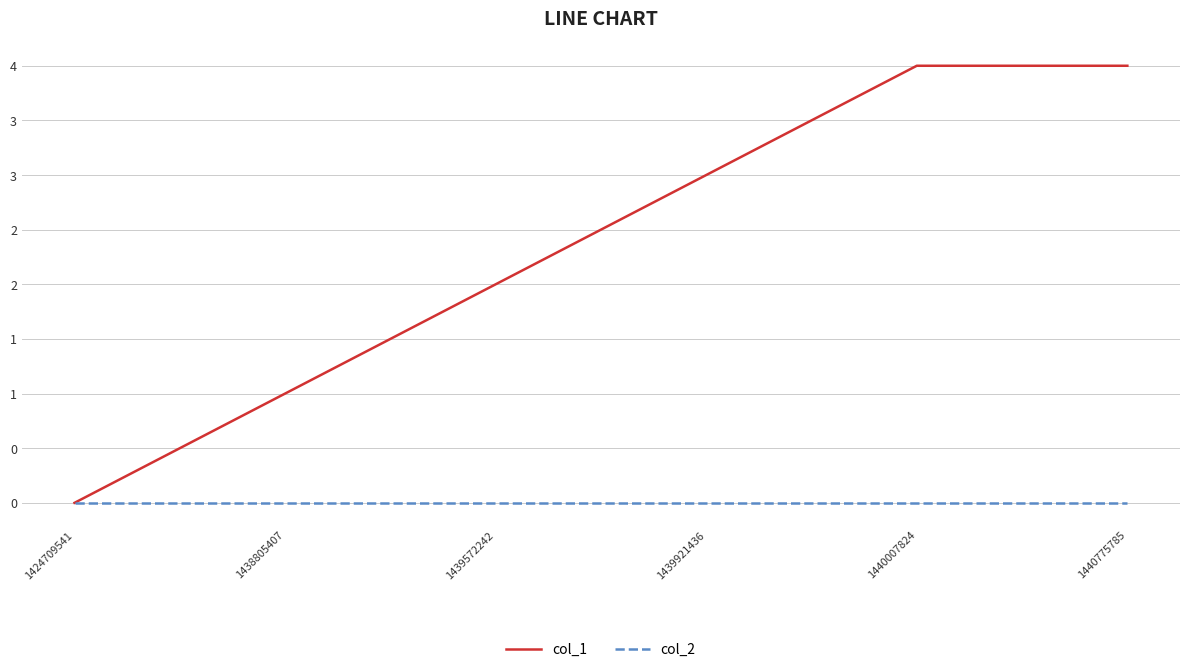

The value of col_2 at 1438805407 is 0. True or false?

True